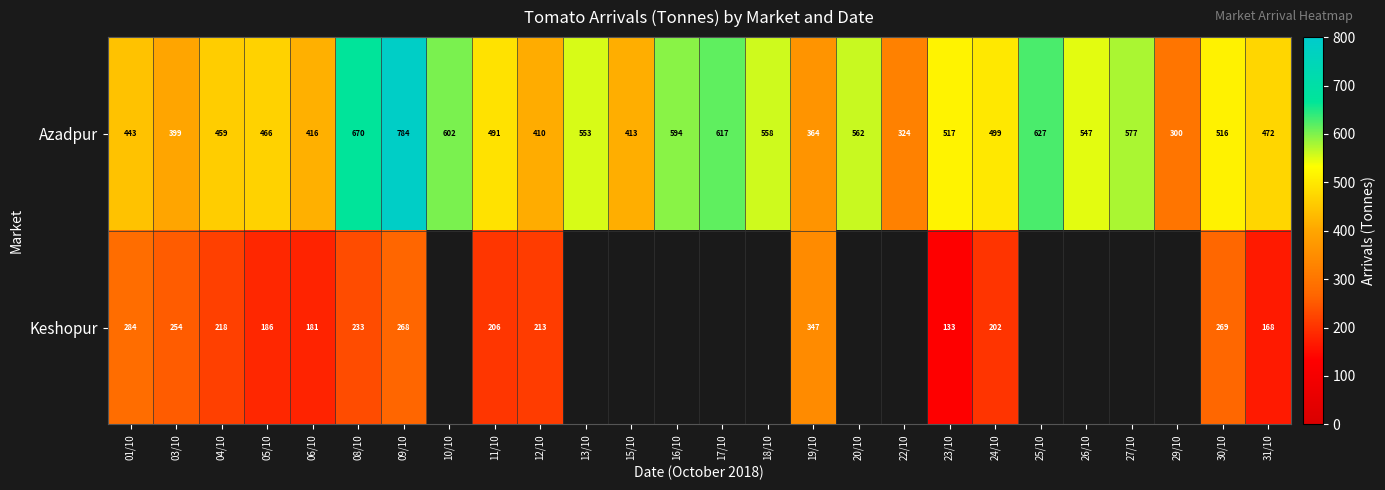

The Keshopur series shows 353.8 at 08/10. True or false?

False